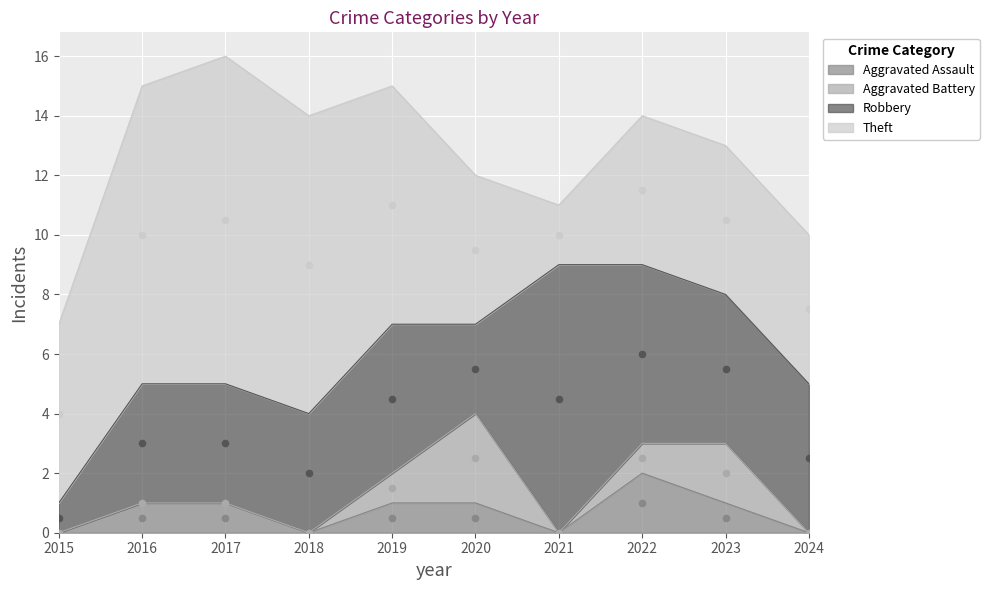

Which series has the widest spread of Y values?

Theft